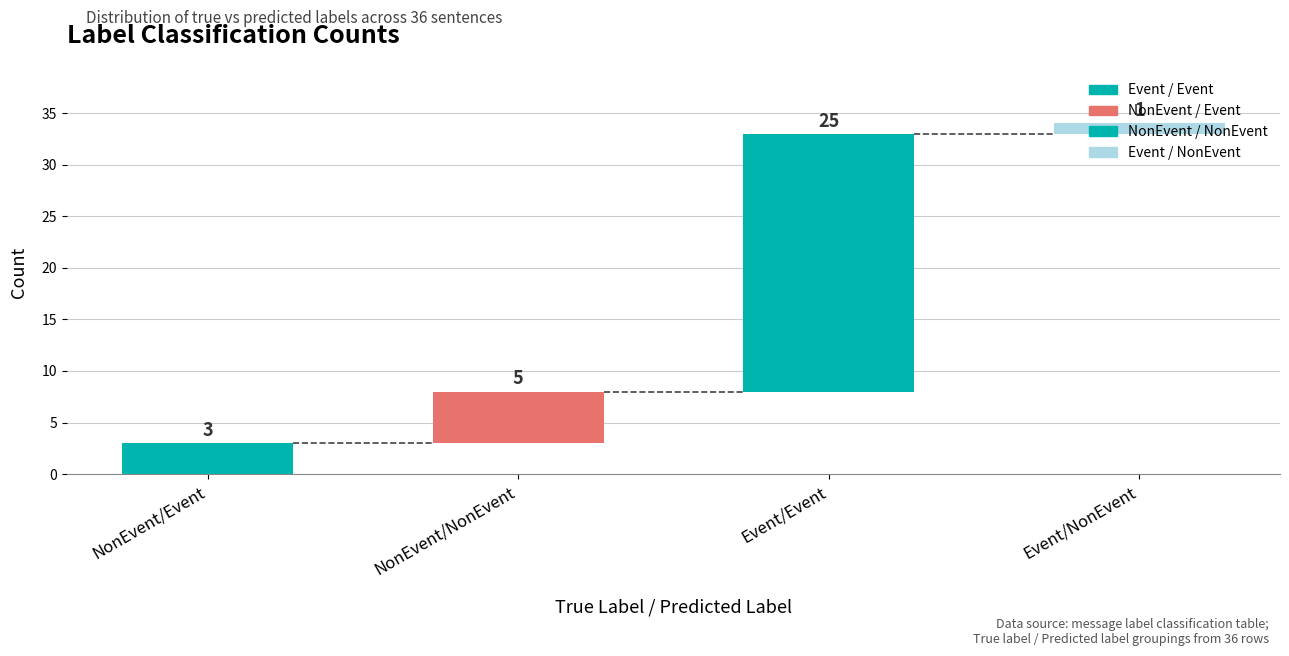

At which label does the data first exceed 5?

Event/Event